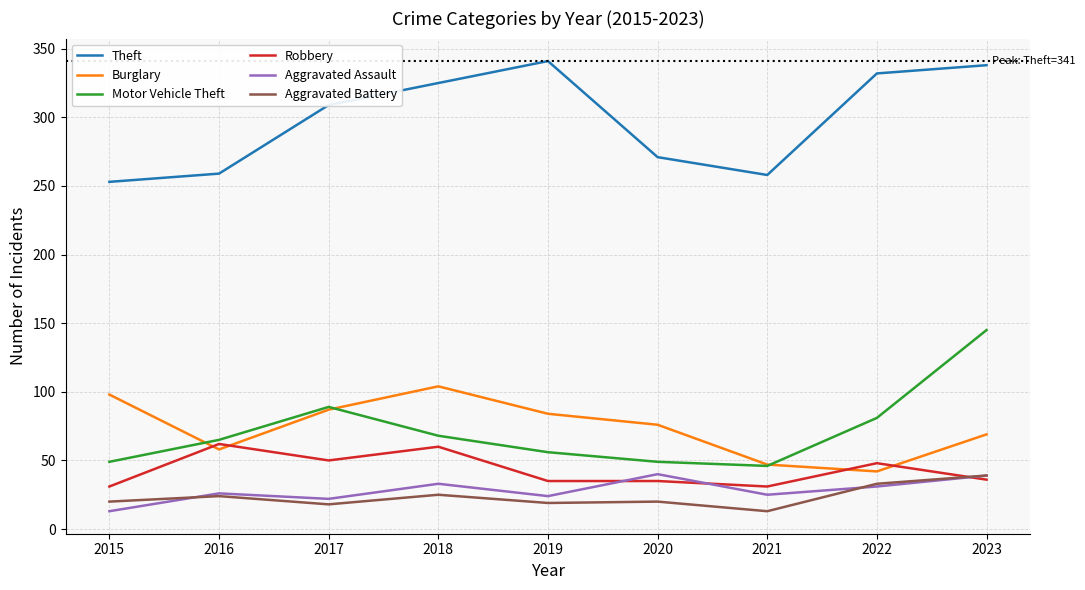

What is the difference between the highest and lowest values at 2019?

322